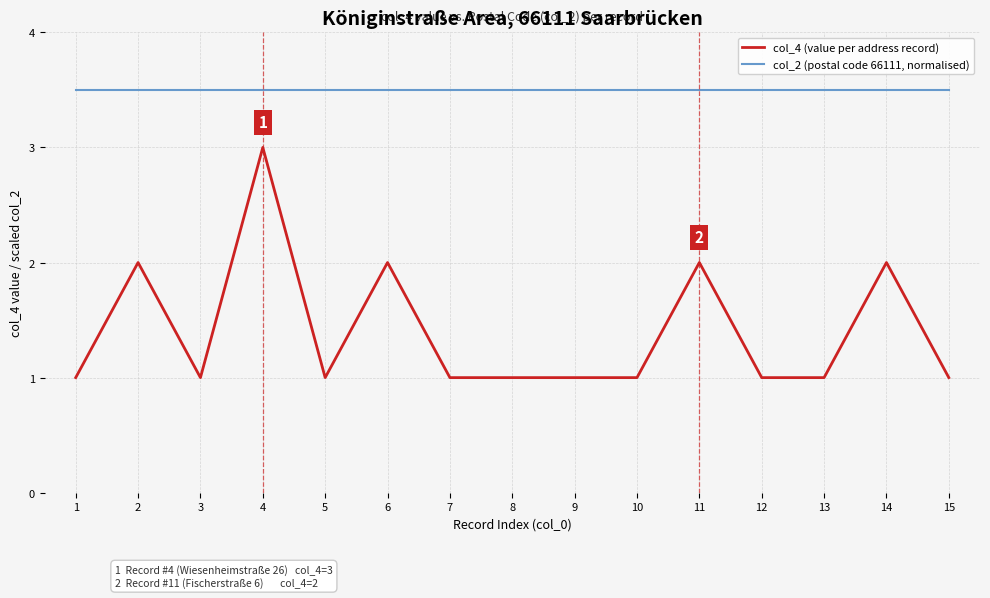

At 3, list the series in order from smallest to largest.

col_4 (value per address record), col_2 (postal code 66111, normalised)